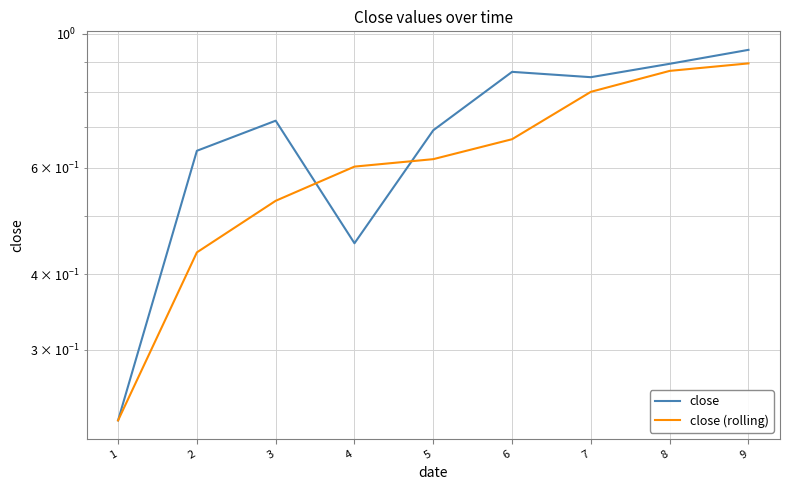

Rank the series by their average value, from highest to lowest.

close, close (rolling)